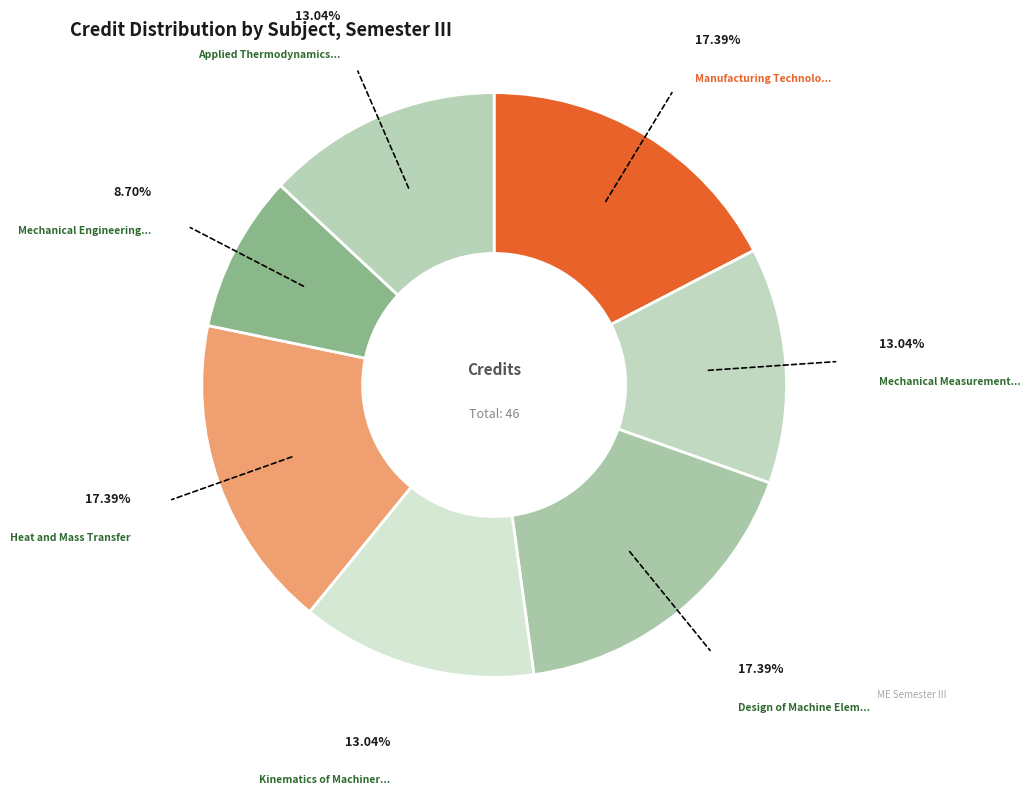

Is there any slice that represents more than half of the pie?

No